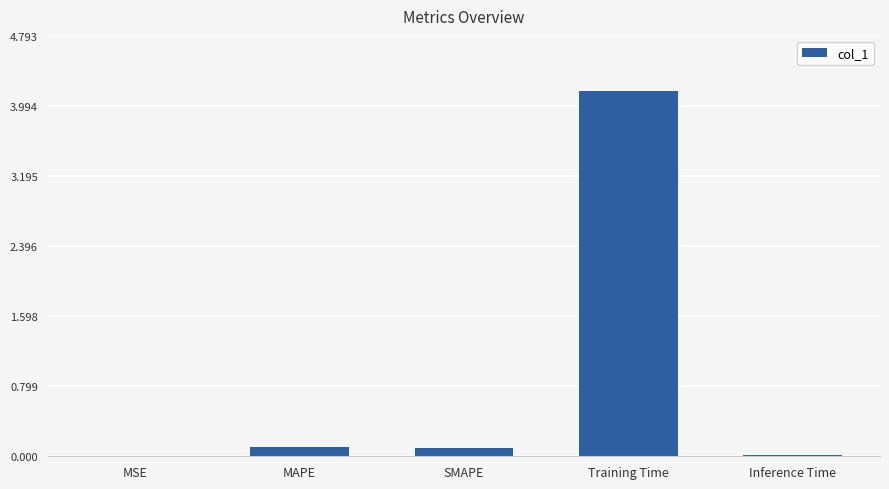

The chart shows a value of 4.2 at Training Time. True or false?

True